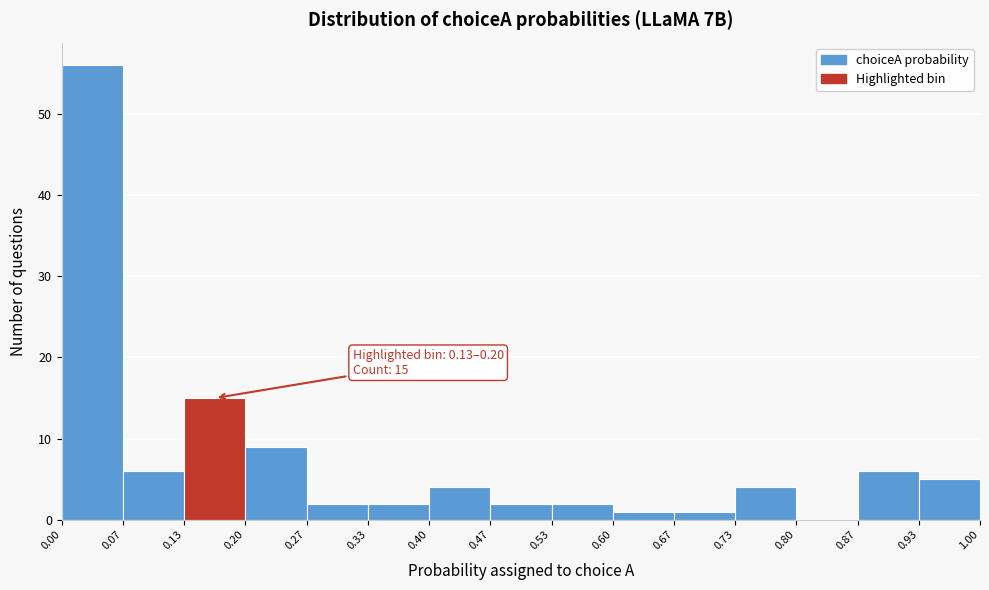

Over which range of the x-axis is the bar tallest?

0.00 to 0.07